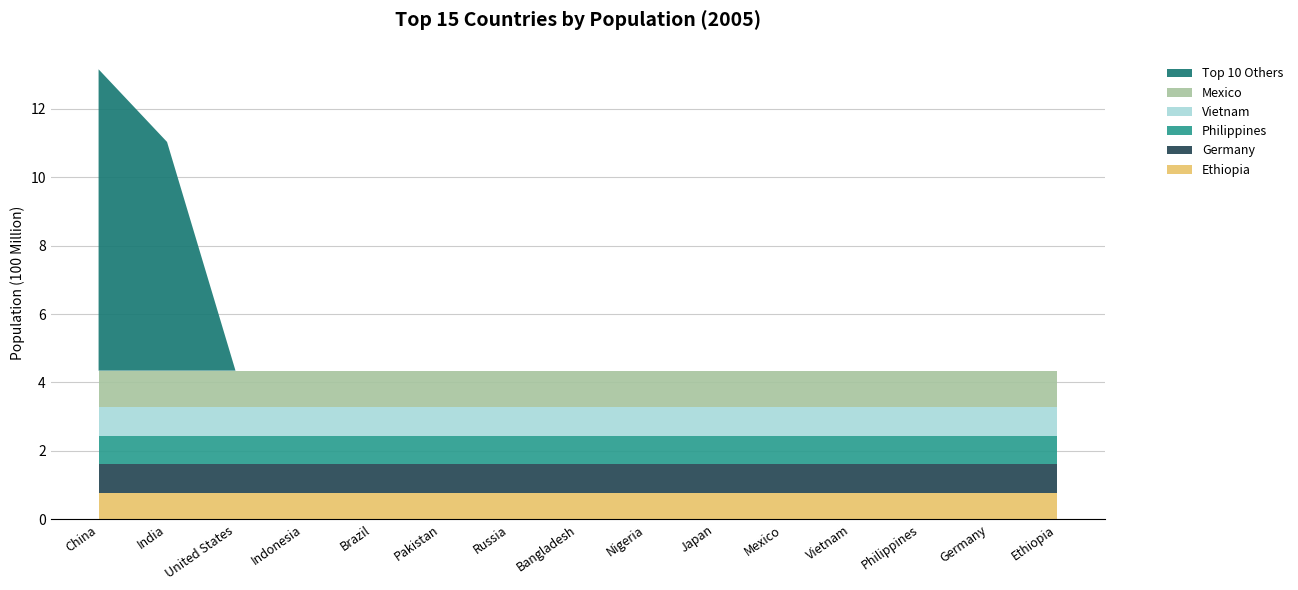

What is the minimum value for Ethiopia?

0.8